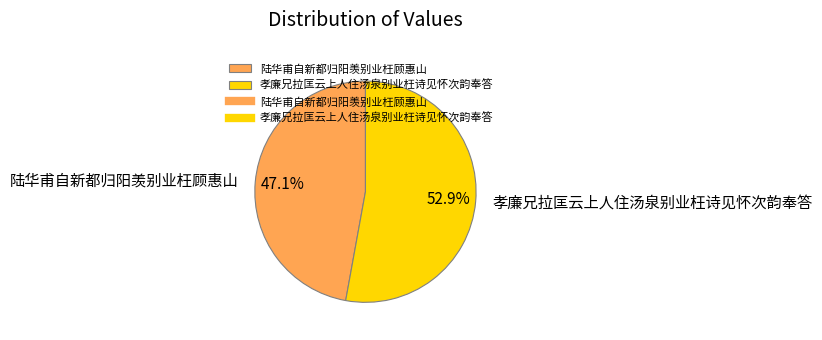

Rank the categories by value from lowest to highest.

陆华甫自新都归阳羡别业枉顾惠山, 孝廉兄拉匡云上人住汤泉别业枉诗见怀次韵奉答